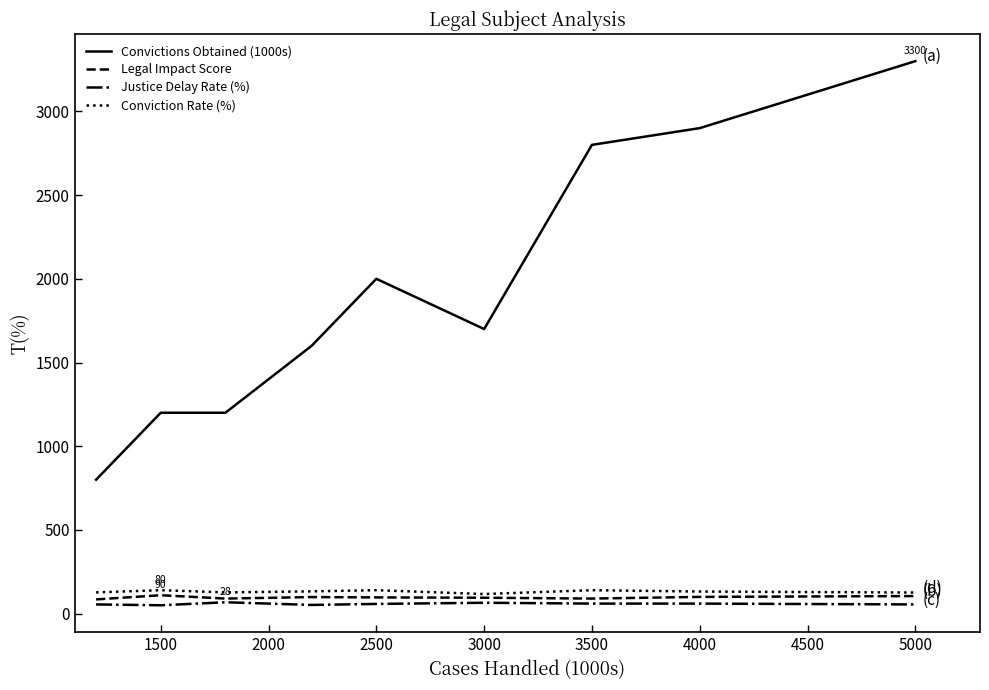

True or false: Convictions Obtained (1000s) and Legal Impact Score cross at least once.

False